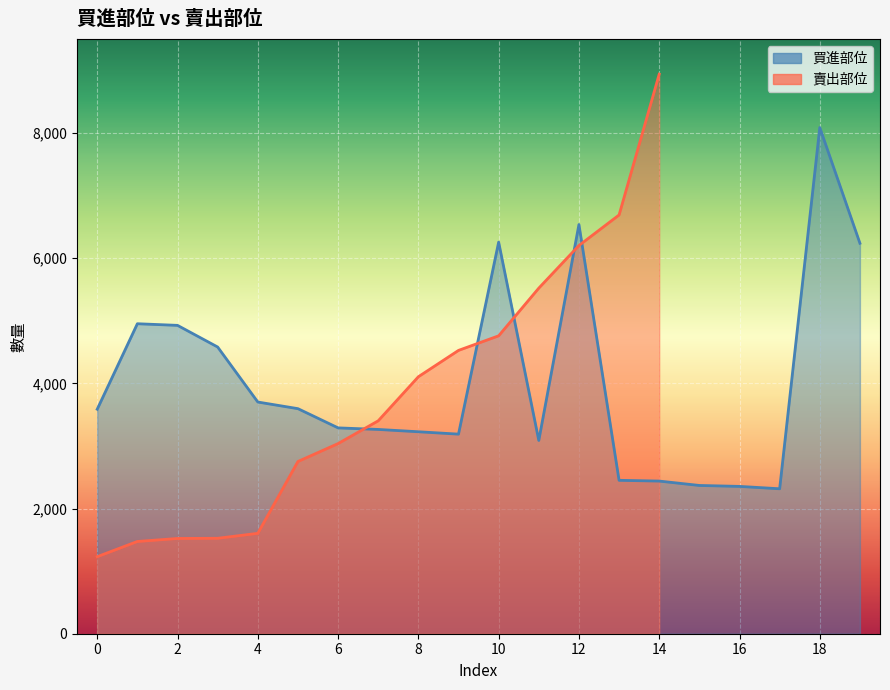

What is the maximum value shown in the chart?

8088